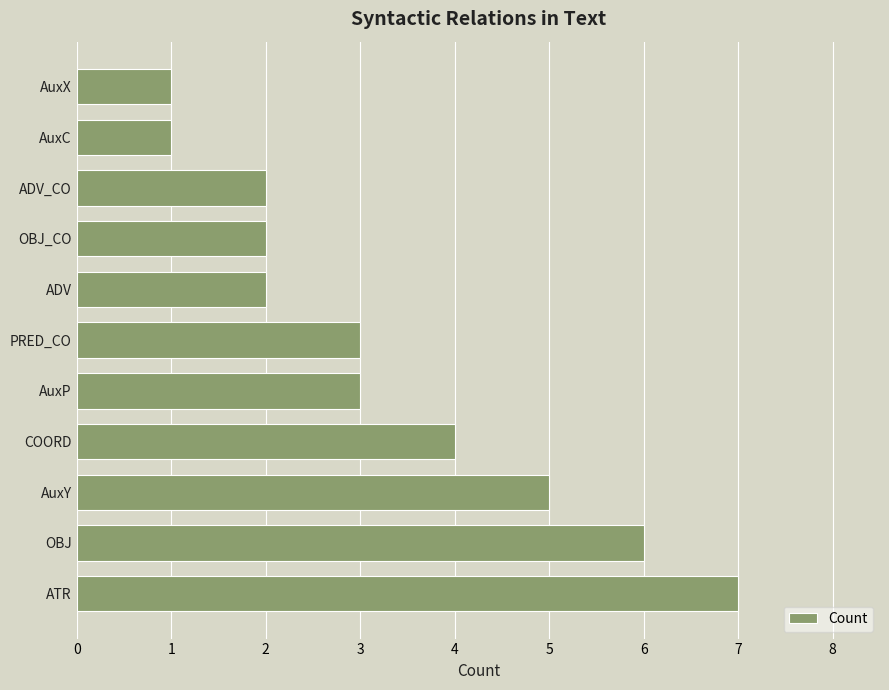

Reading bottom to top, what are all the values shown in this chart?

7	6	5	4	3	3	2	2	2	1	1